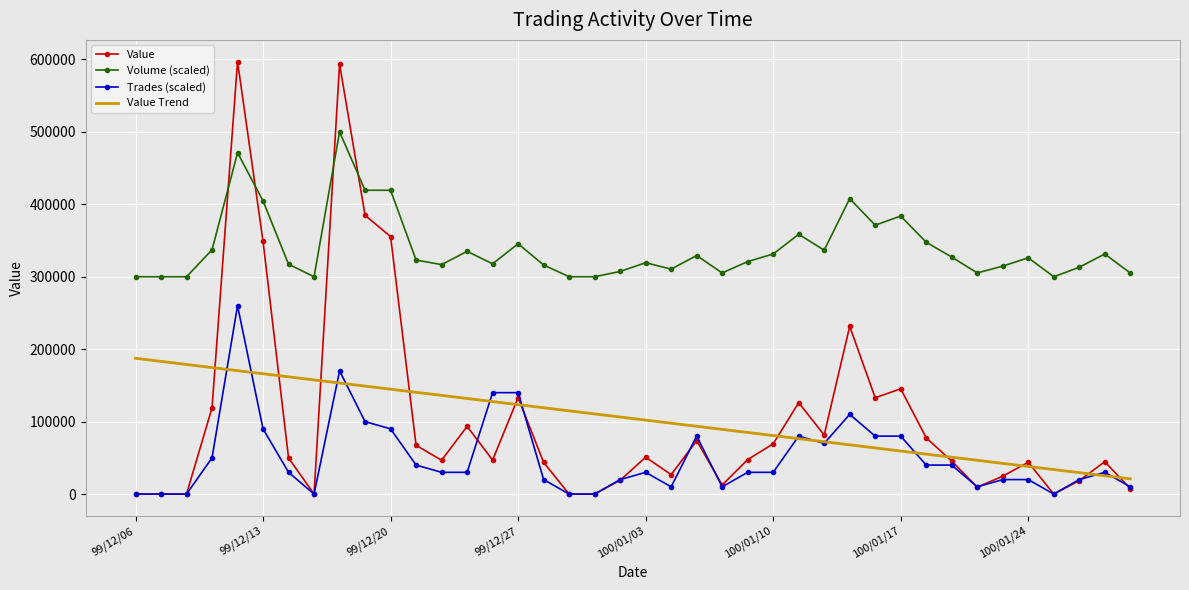

Which series has the largest total across all categories?

Volume (scaled)